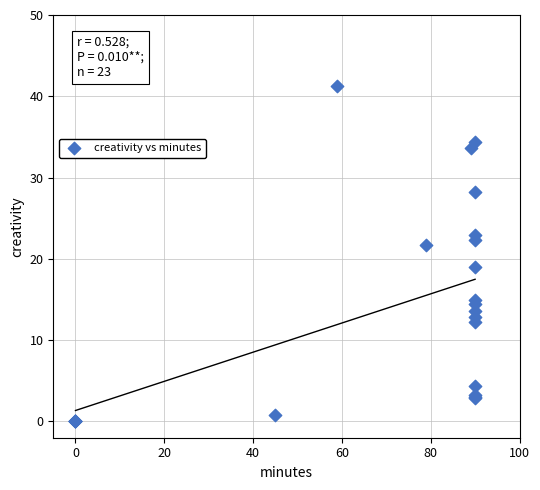

What Y value in the scatter plot is closest to 20?

19.0